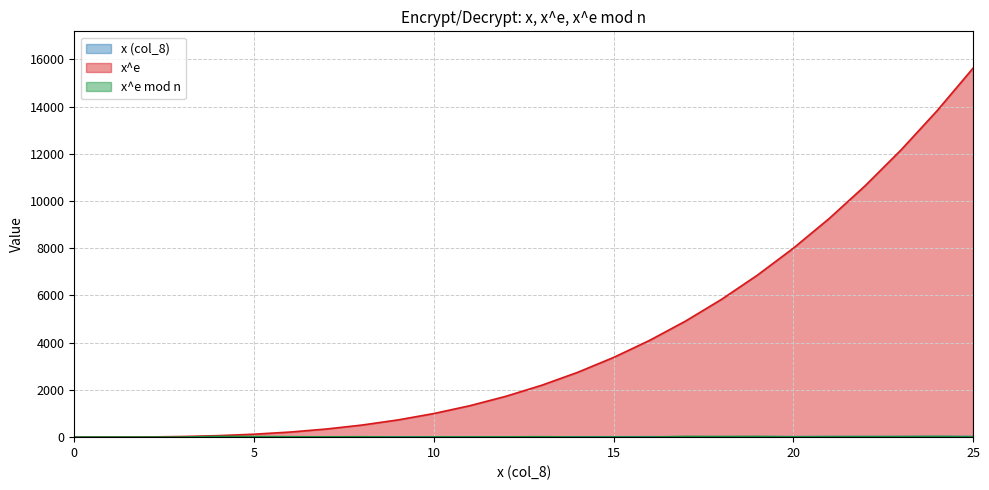

How many positive values does the x^e mod n series have?

25